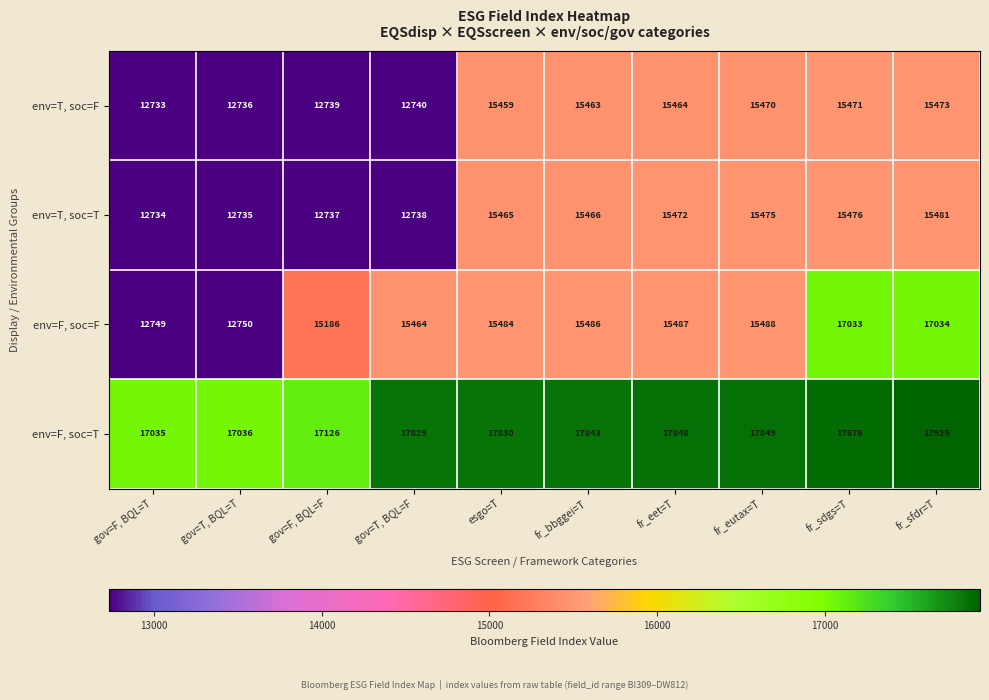

At how many categories does at least one series exceed 17575?

7